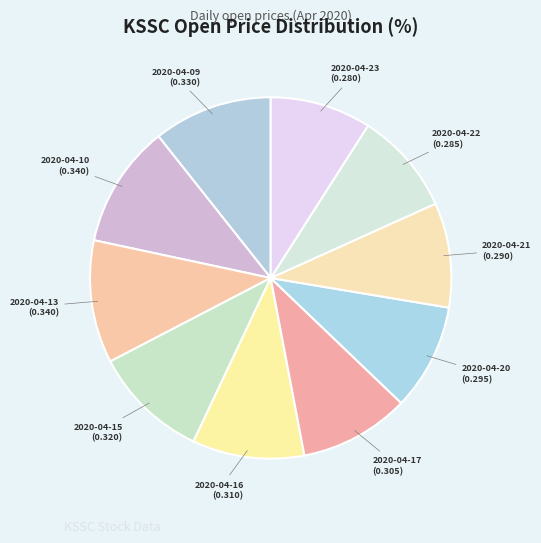

The 2020-04-21 slice represents 9% of the pie. True or false?

True